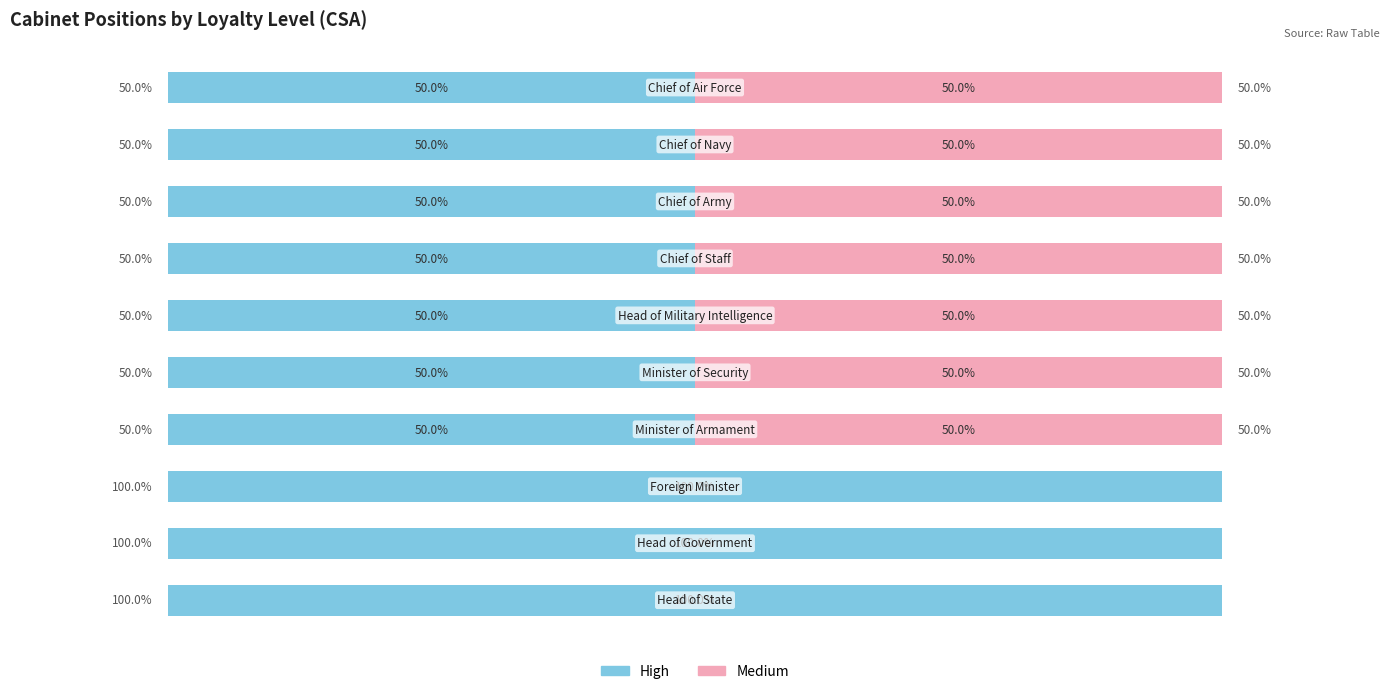

What are all the series names shown in the legend?

High, Medium